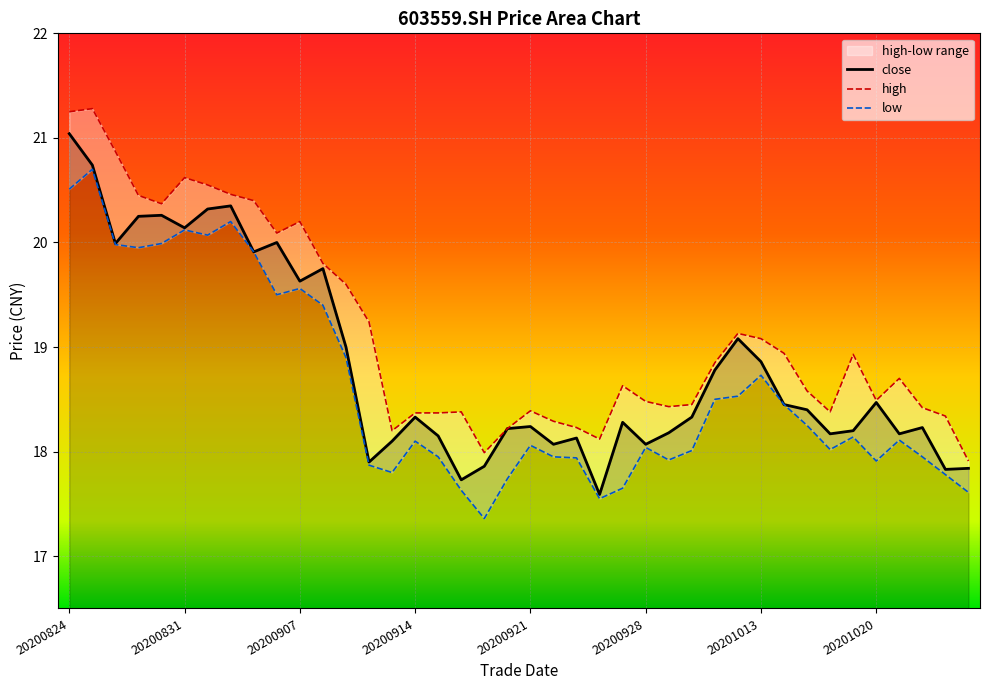

How many interior local valleys does the low series have?

9